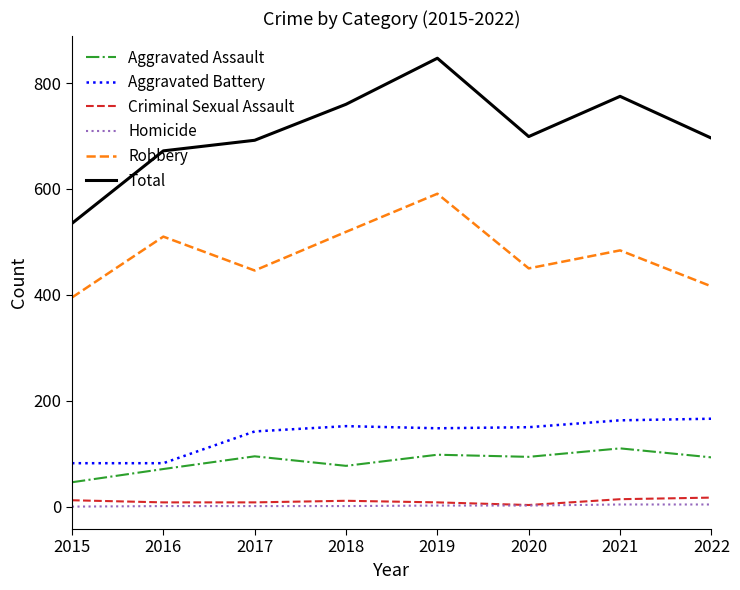

Which series has the largest total across all categories?

Total